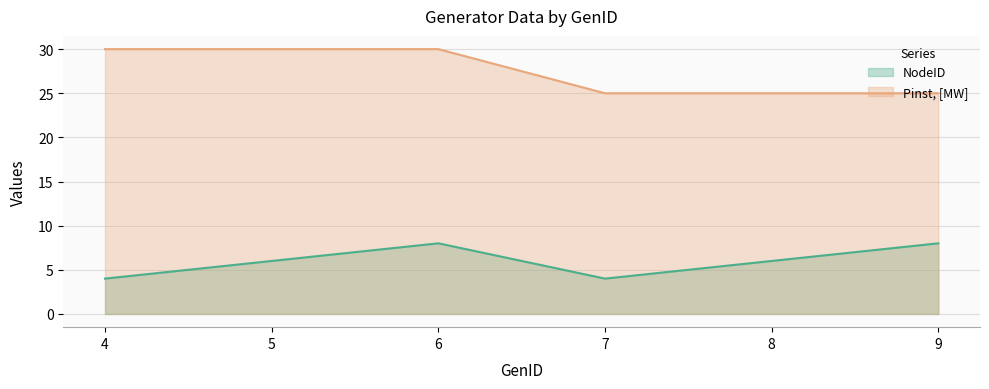

True or false: NodeID and Pinst, [MW] intersect in this chart.

False